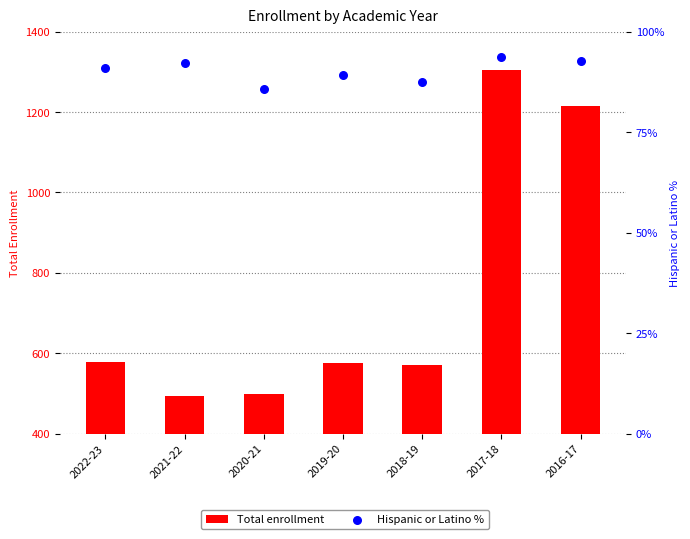

At how many categories does at least one series exceed 1124?

2